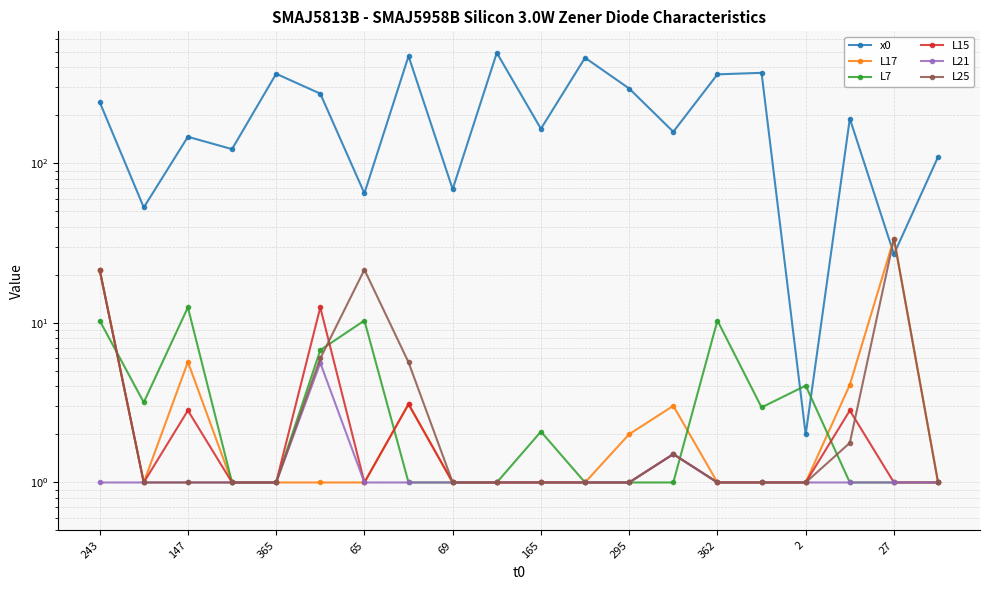

What position from the left is 27?

10